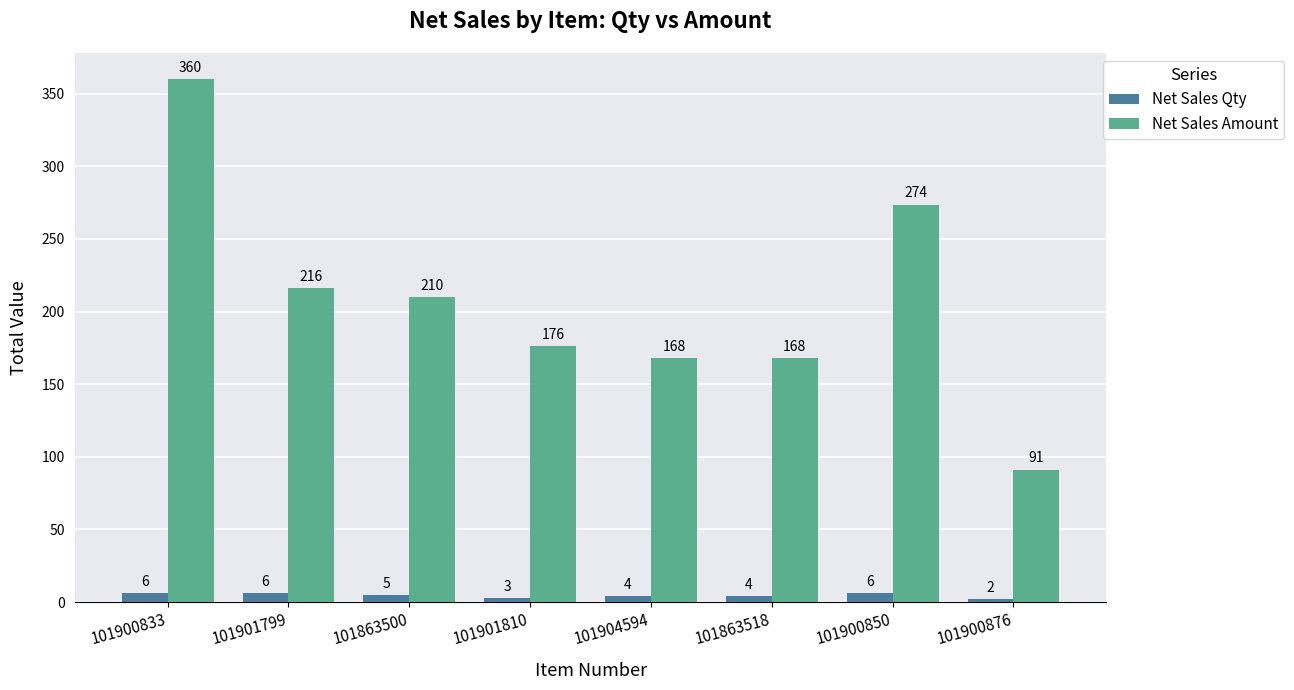

What is the minimum value shown in the chart?

2.0